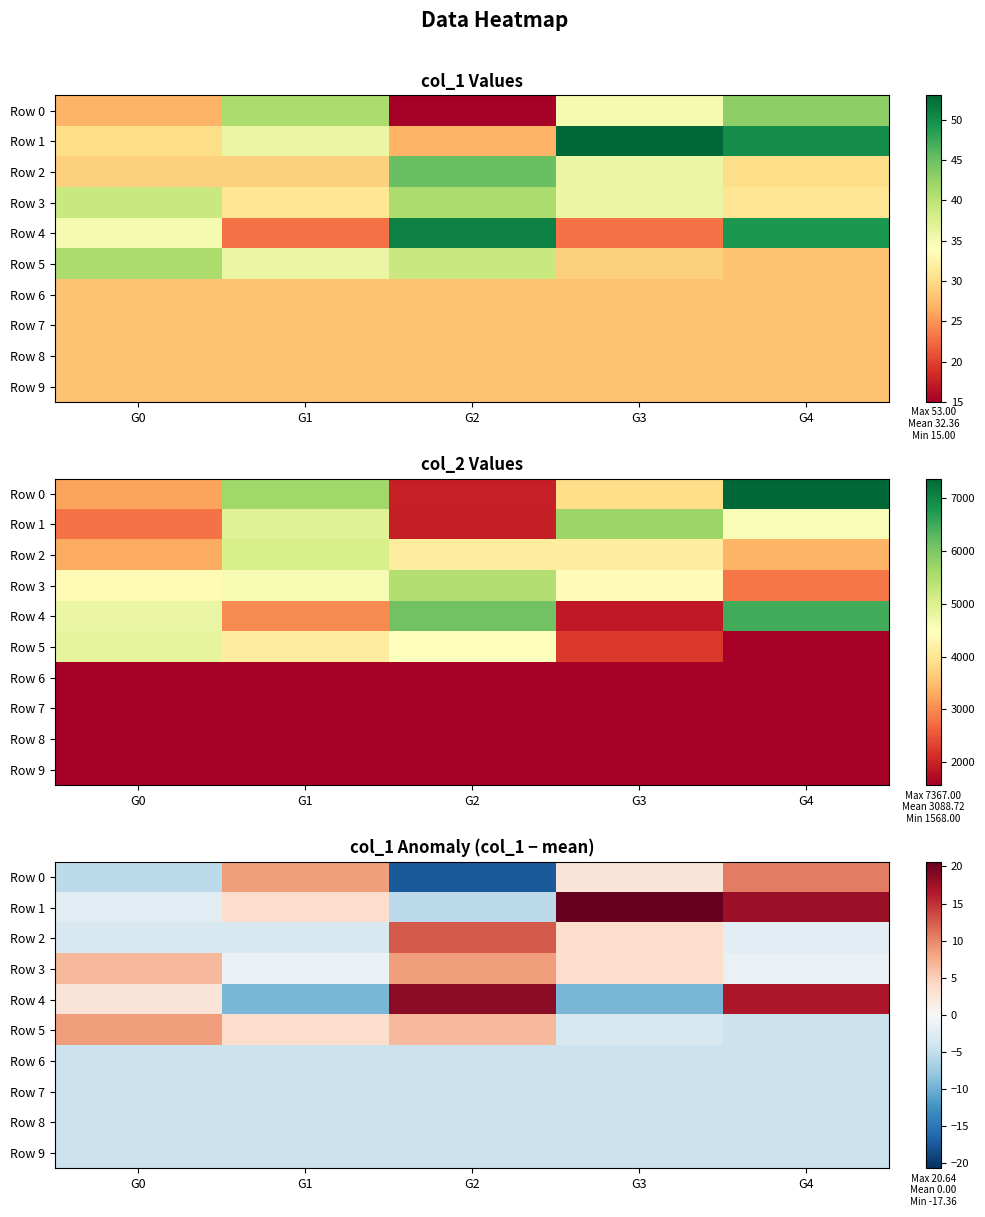

Is the value of Row 8 at G1 greater than the value of Row 0 at G1?

No